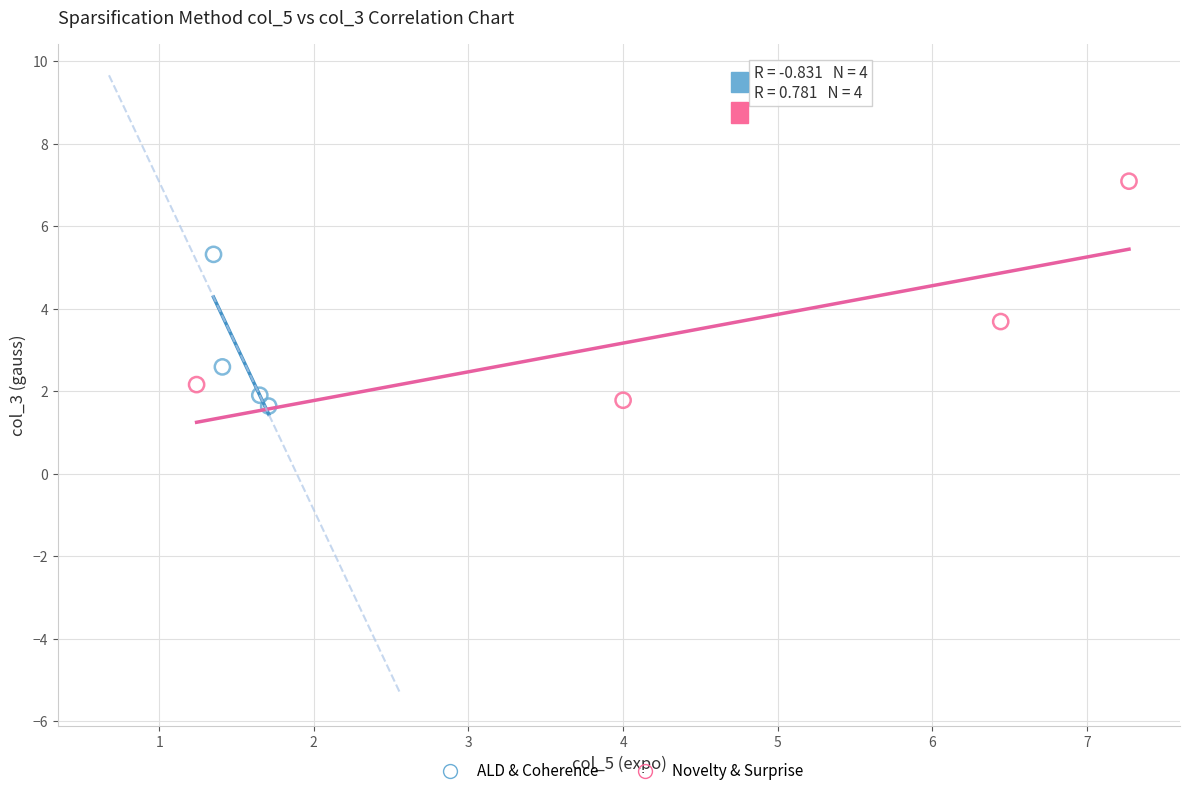

Which series reaches the maximum Y coordinate?

Novelty & Surprise